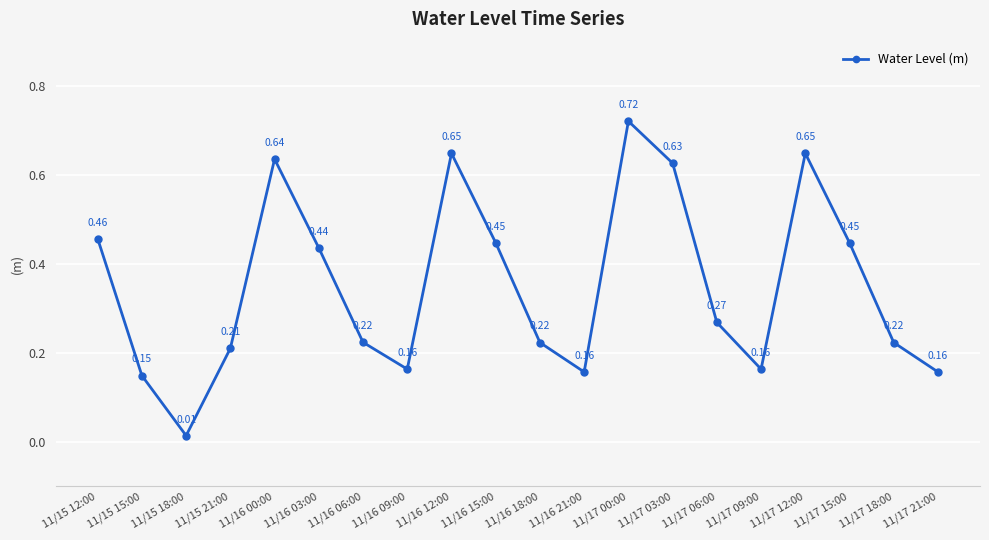

What is the change in value from 11/15 18:00 to 11/17 18:00?

+0.2